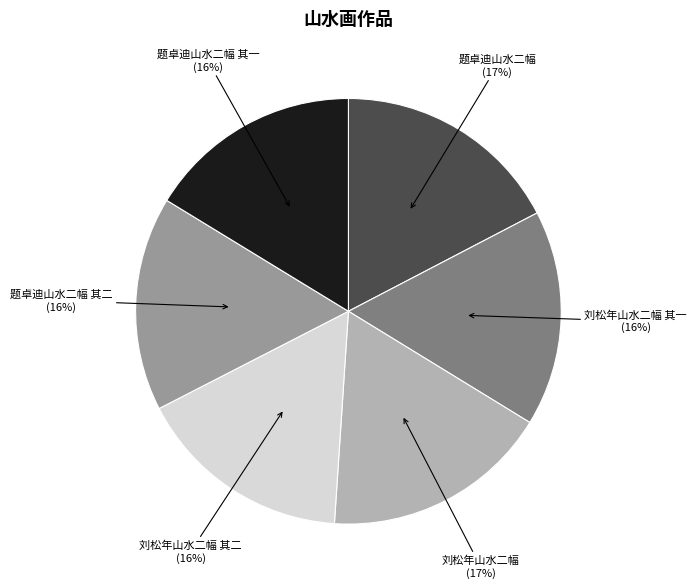

Does 题卓迪山水二幅 其二 represent more than half of the total?

No